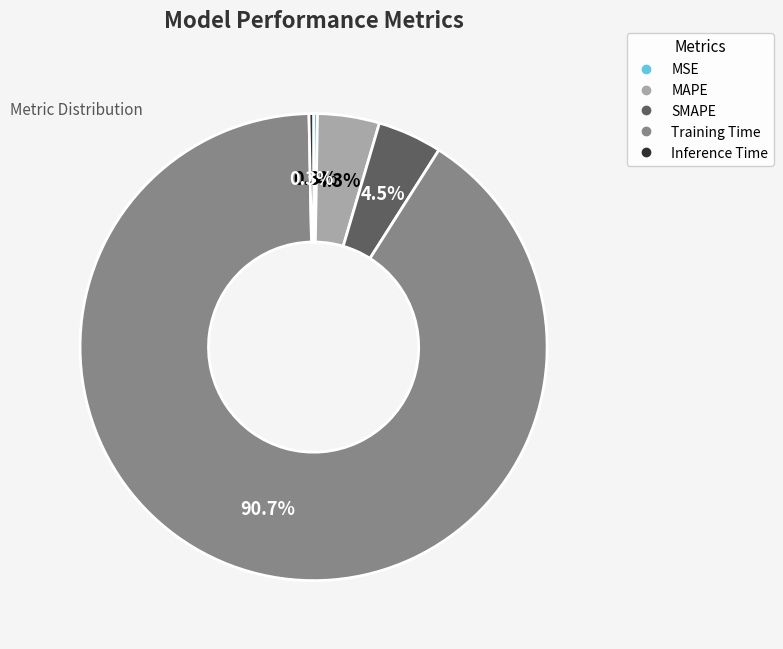

Does any single category account for the majority?

Yes